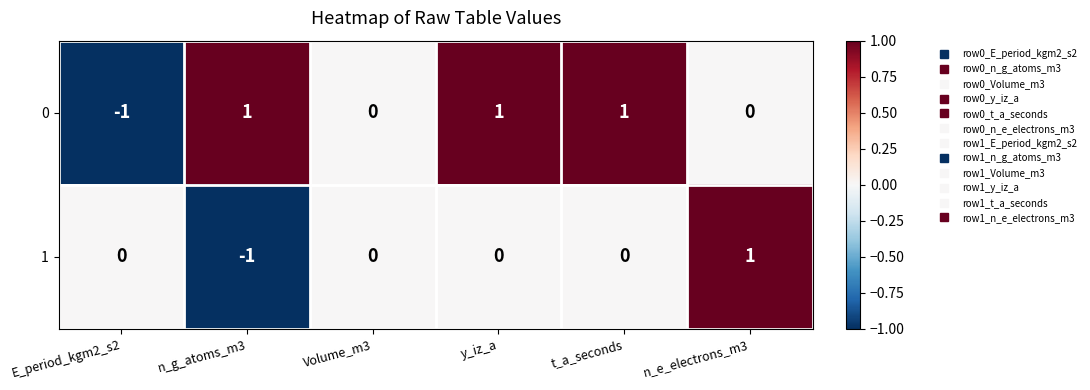

List the series in order of their overall mean, lowest first.

1, 0